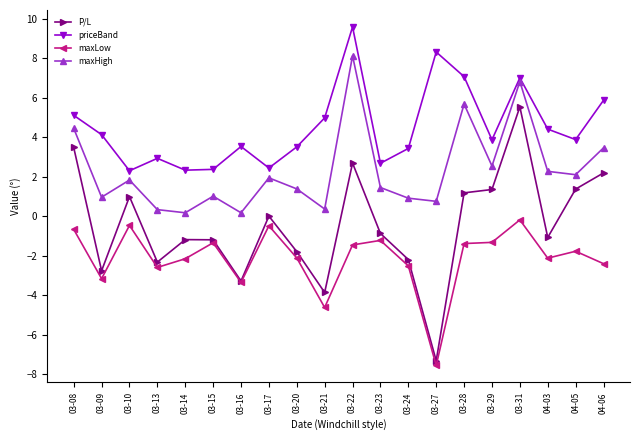

Is it true that P/L equals -1.2 at 03-14?

True